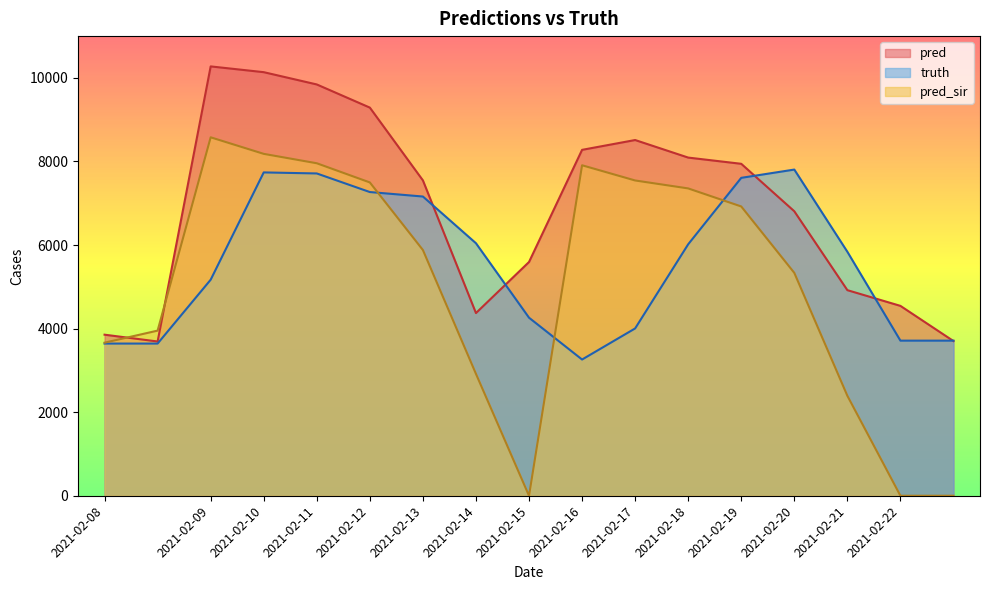

What is the difference between the maximum and minimum values in the pred series?

6583.4